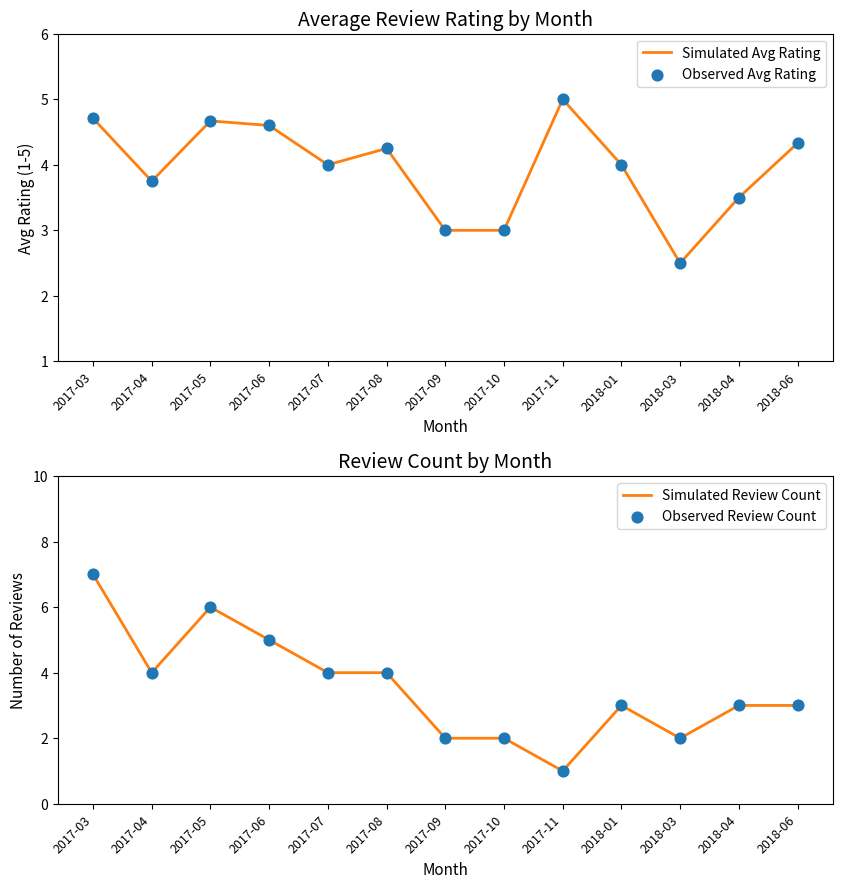

Is the value of Simulated Avg Rating at 2017-04 greater than the value of Simulated Review Count at 2017-10?

Yes